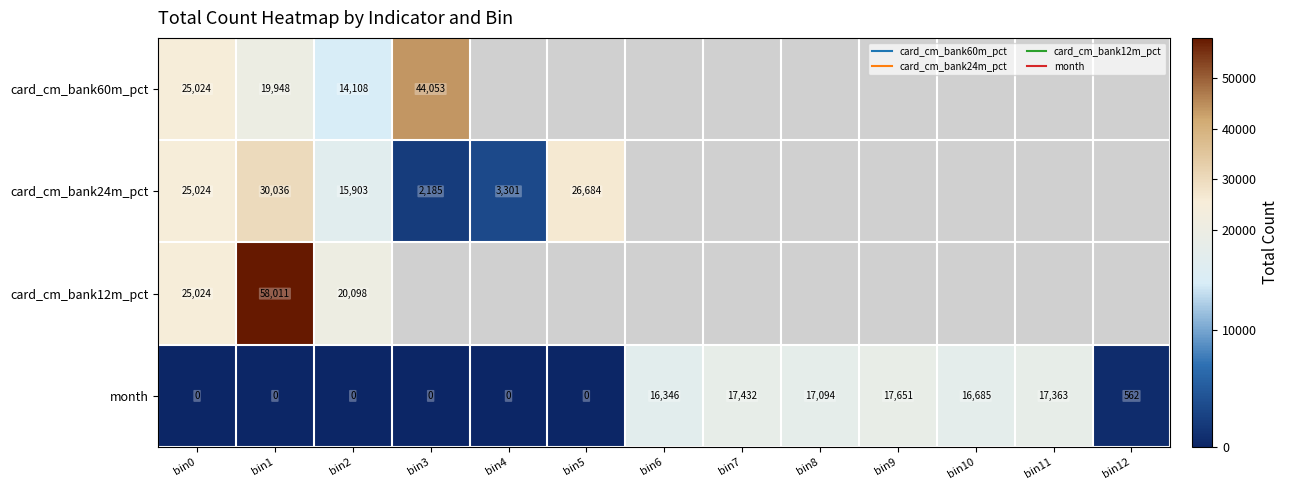

Which has a higher value, bin10 or bin2?

bin2